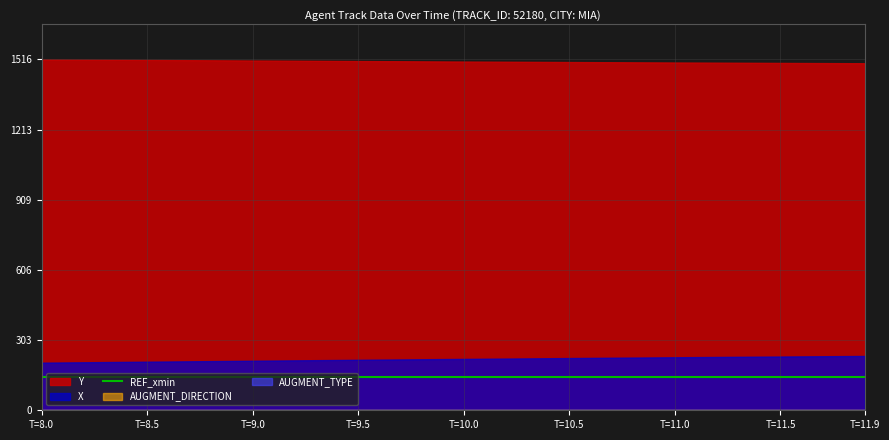

The Y series shows 1504.2 at 26. True or false?

True